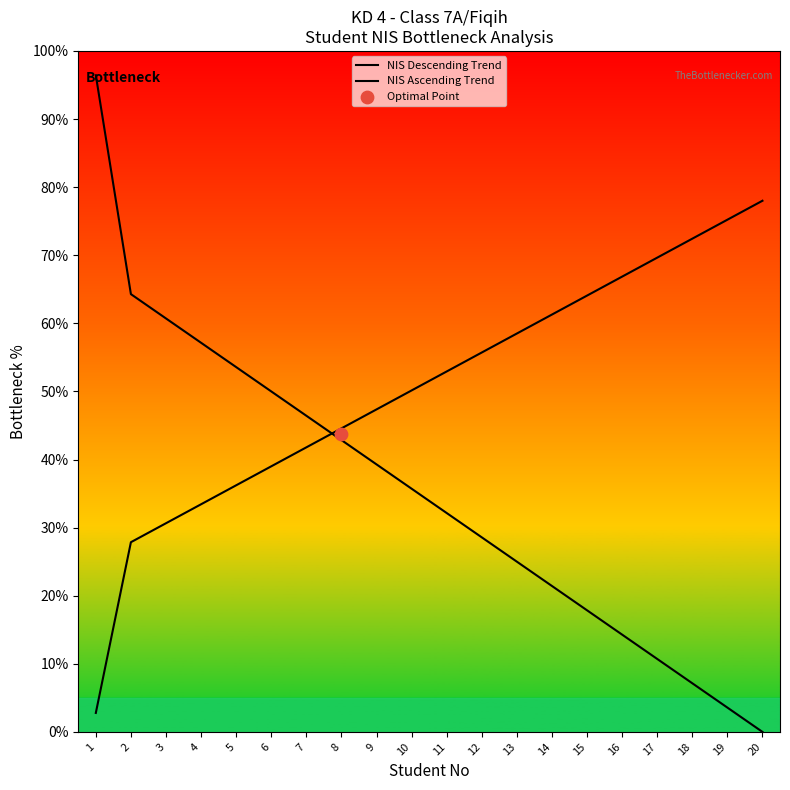

Which series reaches the minimum Y coordinate?

NIS Descending Trend